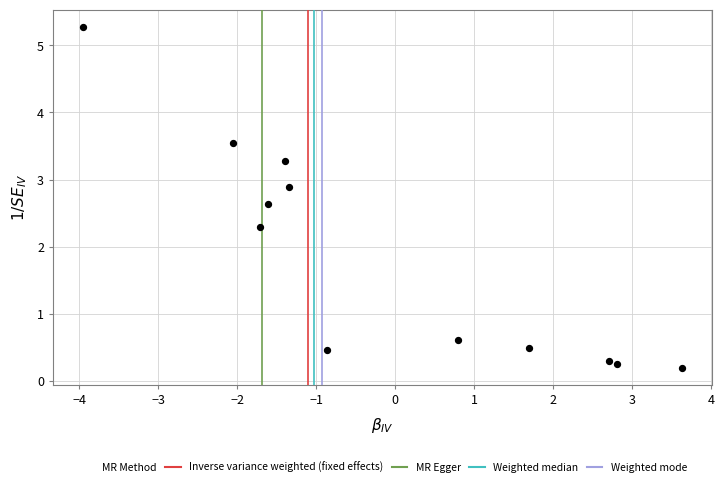

What is the range of Y values (max minus min)?

5.1